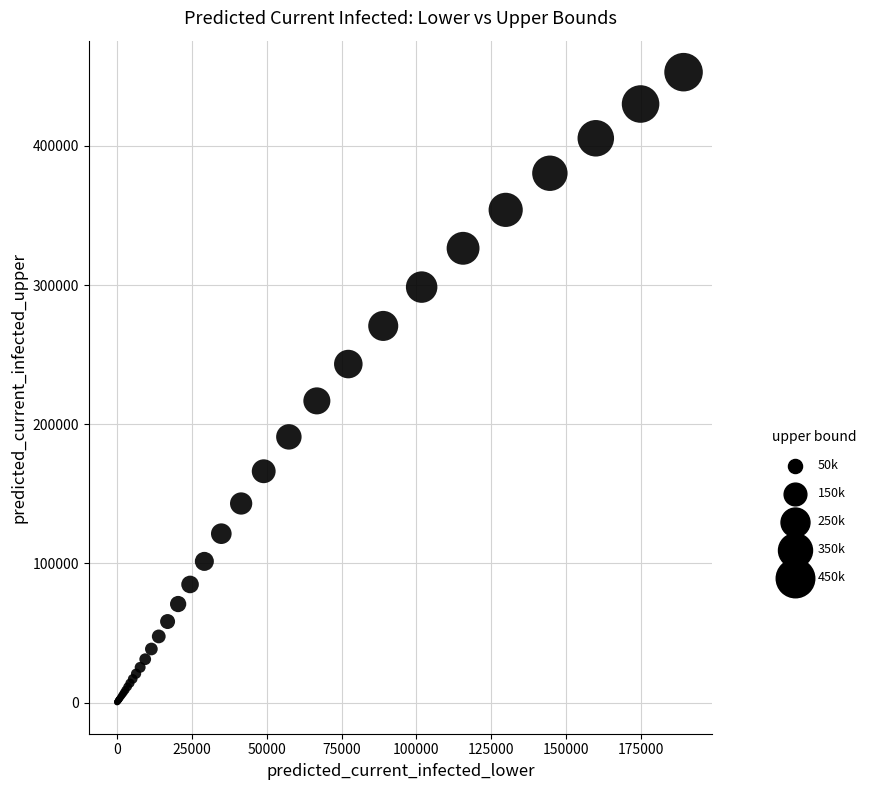

What Y value in the scatter plot is closest to 226636?

216802